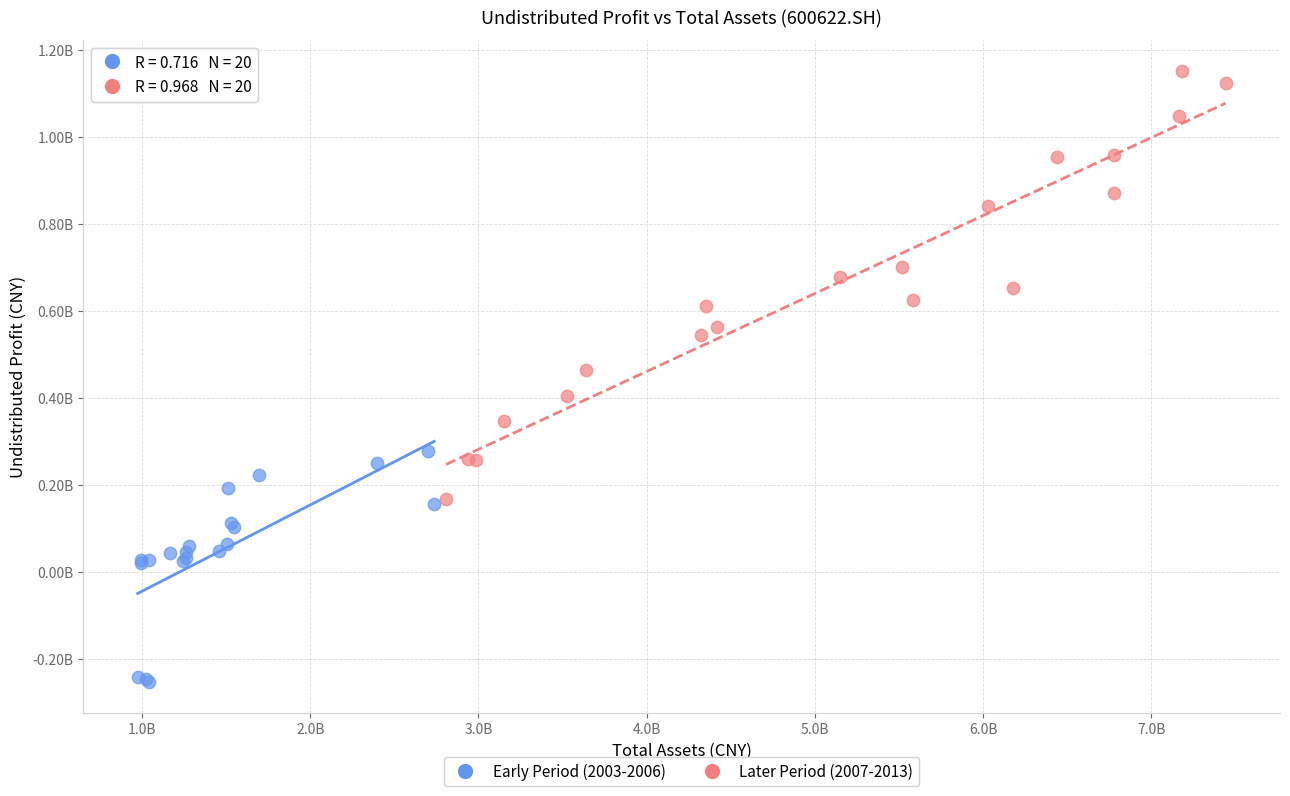

Which series reaches the minimum Y coordinate?

Early Period (2003-2006)